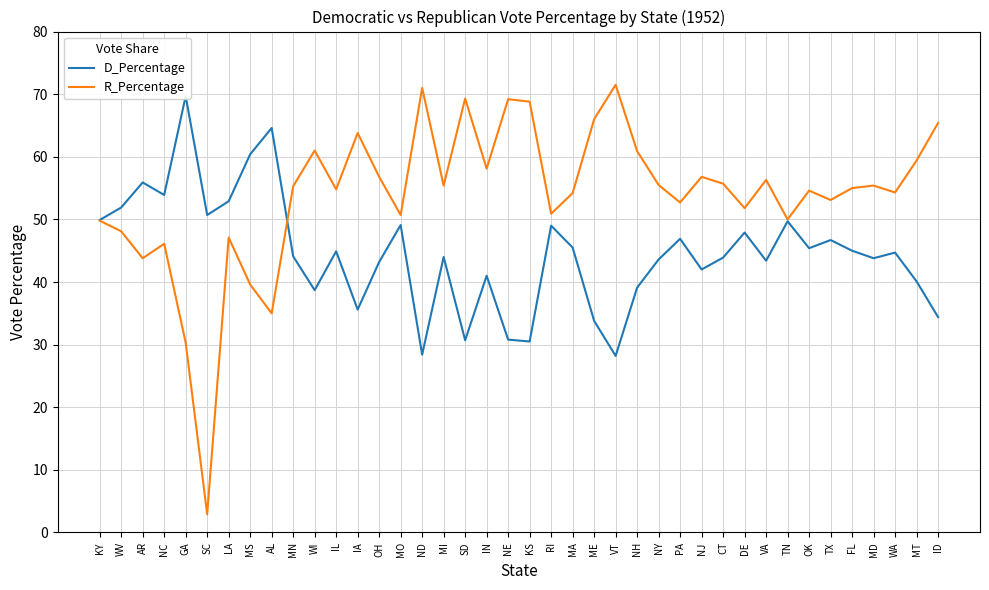

What is the label of the 13th point from the left?

IA